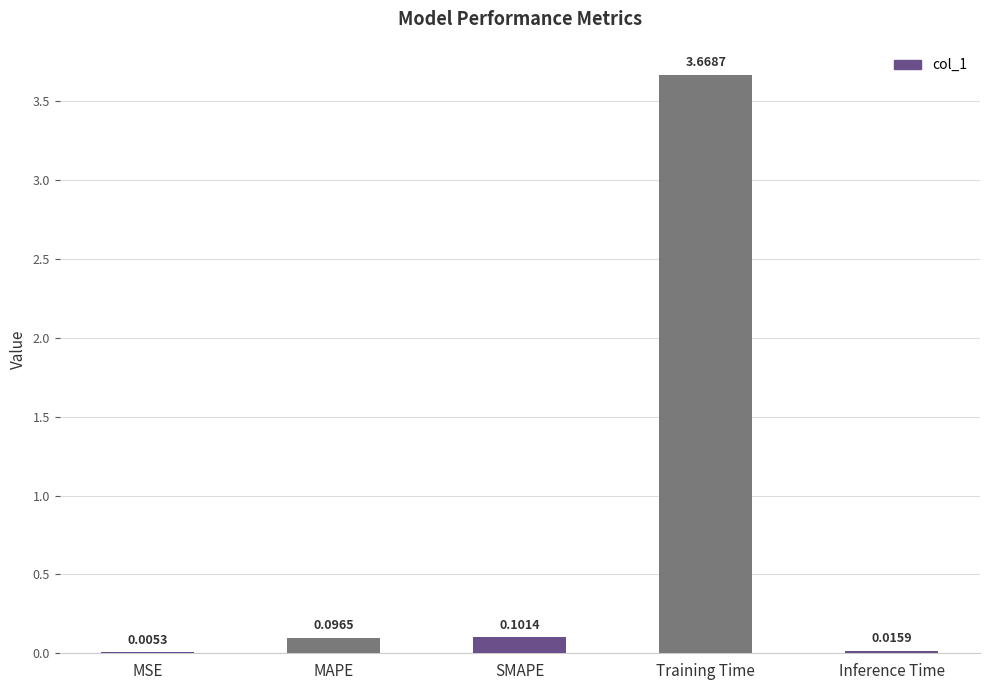

Are the bars horizontal?

No